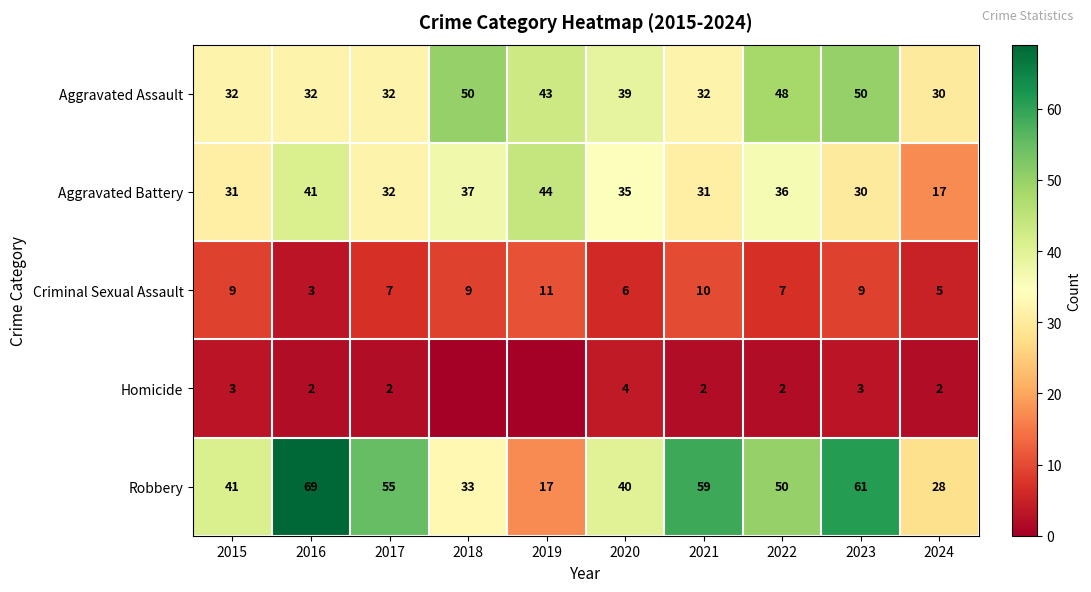

What is the maximum value for Robbery?

69